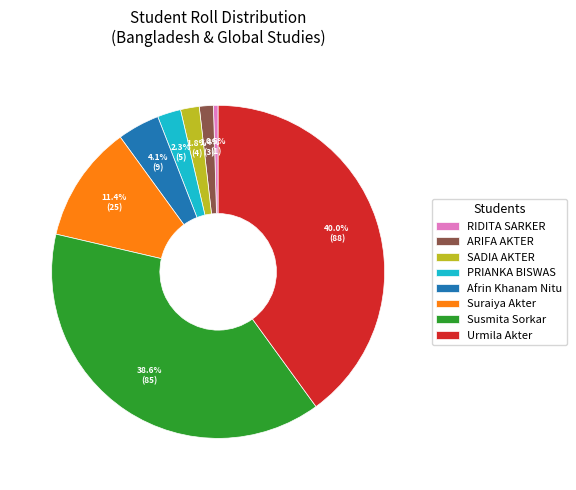

What percentage is the ARIFA AKTER slice, to the nearest percent?

1%